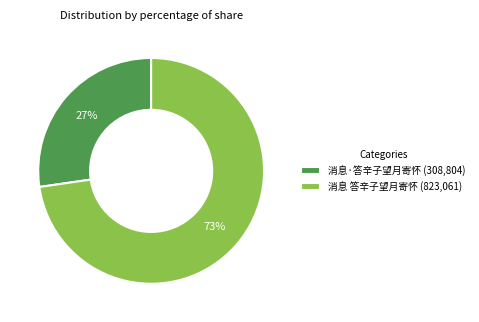

Which slice is the largest?

消息 答辛子望月寄怀